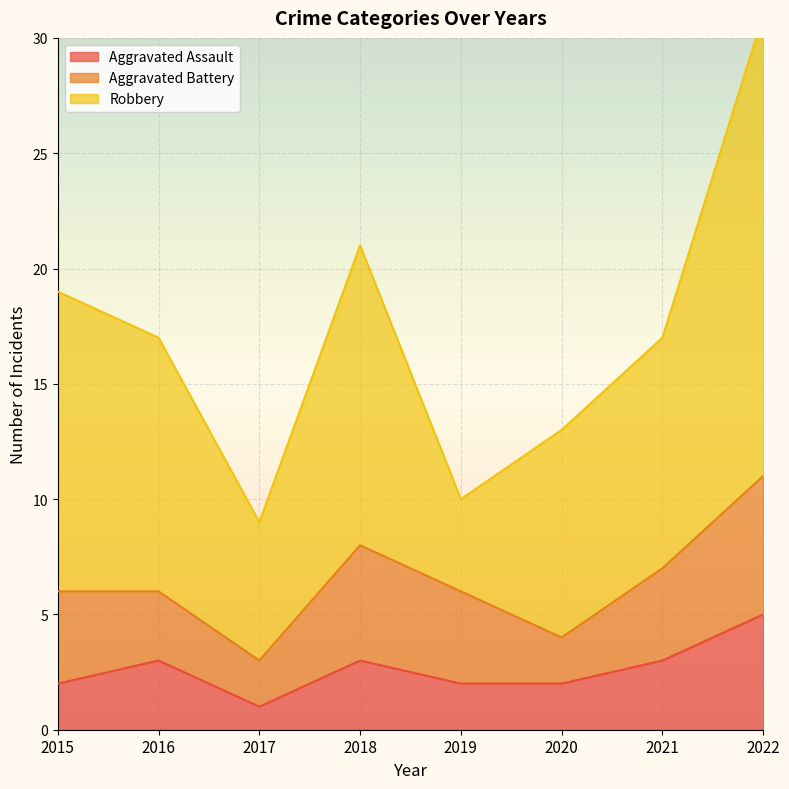

What is the minimum value shown in the chart?

1